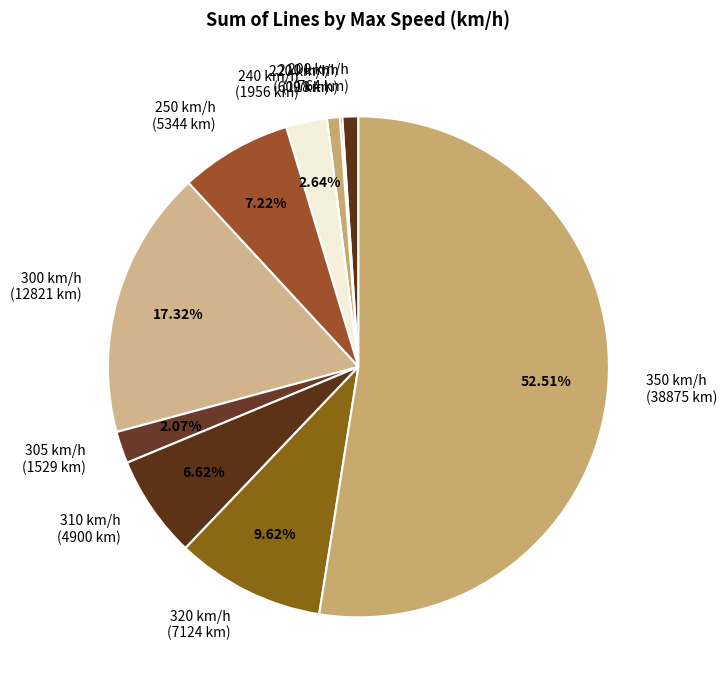

Combined, do 305 km/h (1529 km) and 310 km/h (4900 km) account for over 50%?

No